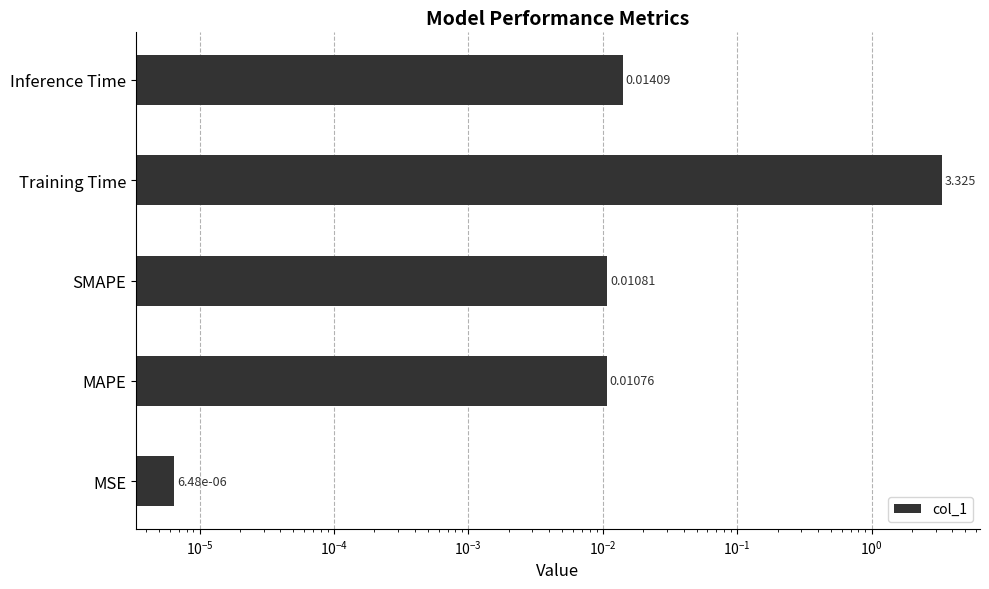

Which has a higher value, SMAPE or MSE?

SMAPE